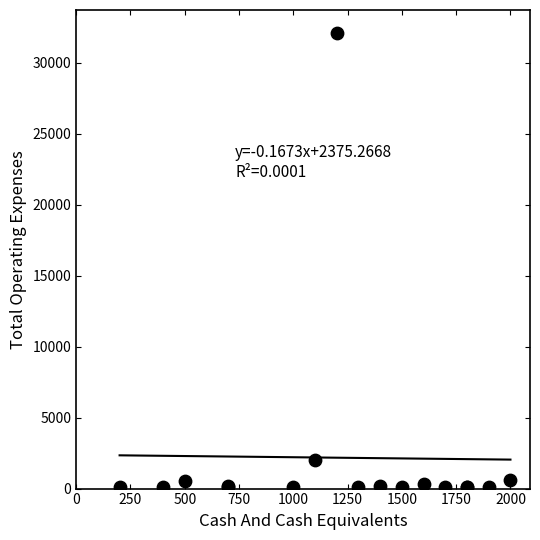

What Y value in the scatter plot is closest to 16100?

2000